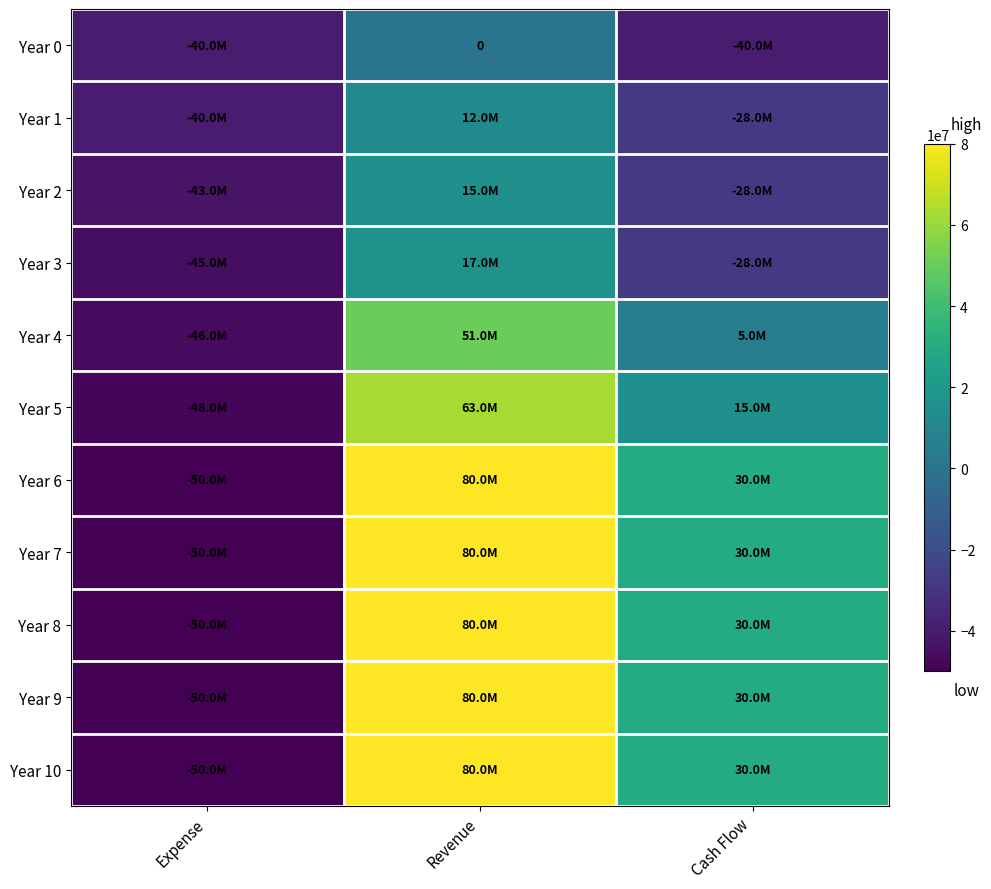

How many data points does each series have?

3